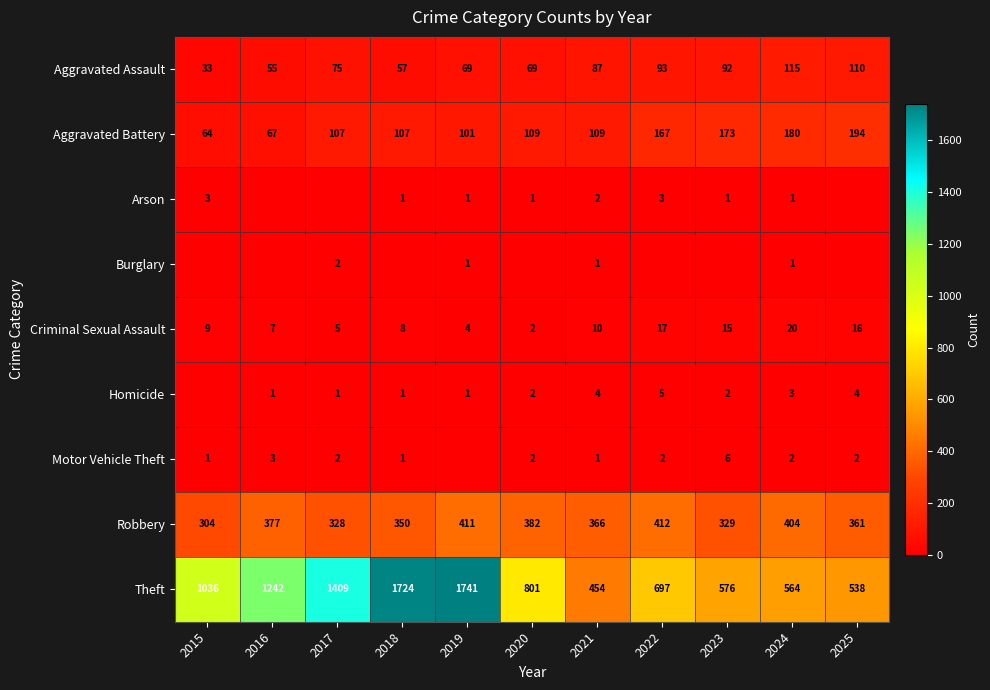

What is the average value of the Robbery series?

366